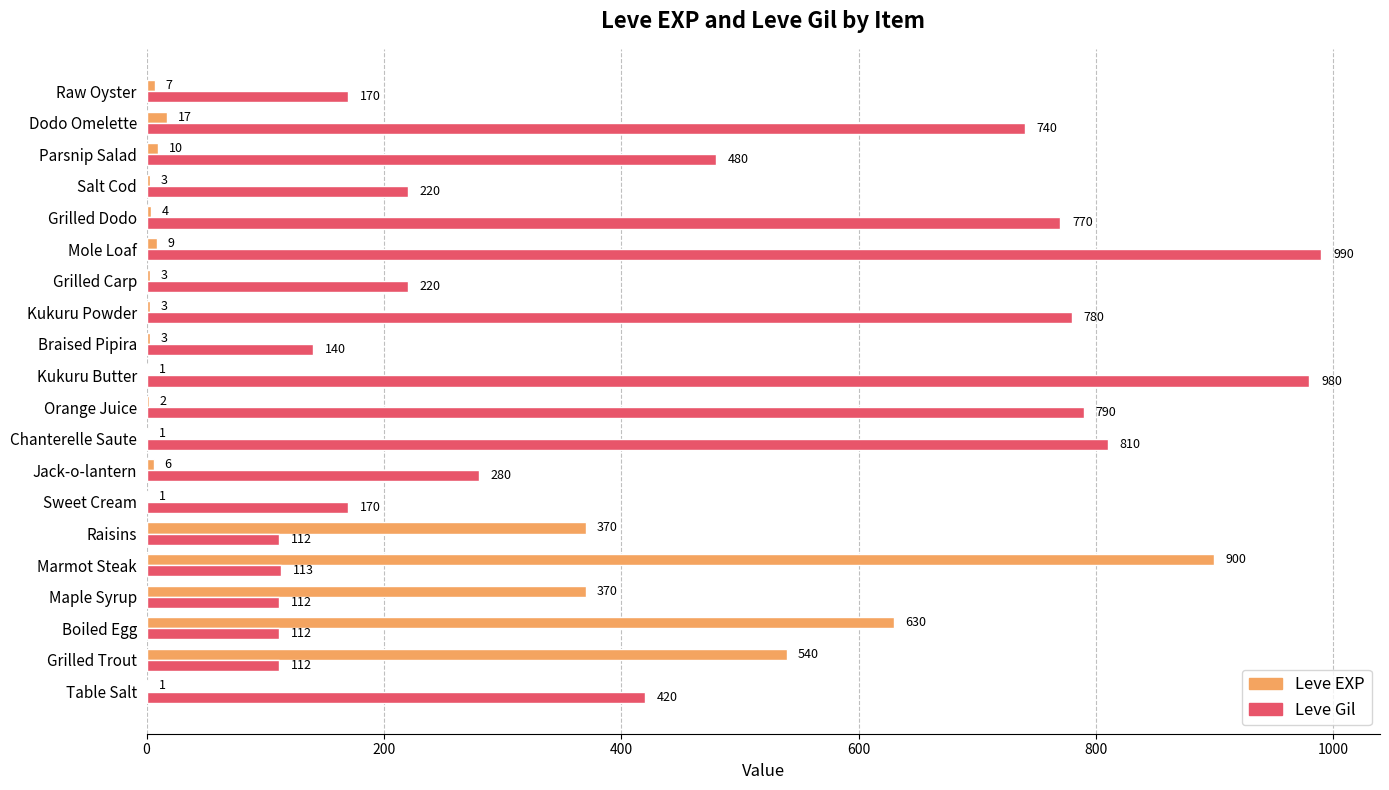

What is the sum of all Leve EXP values?

2881